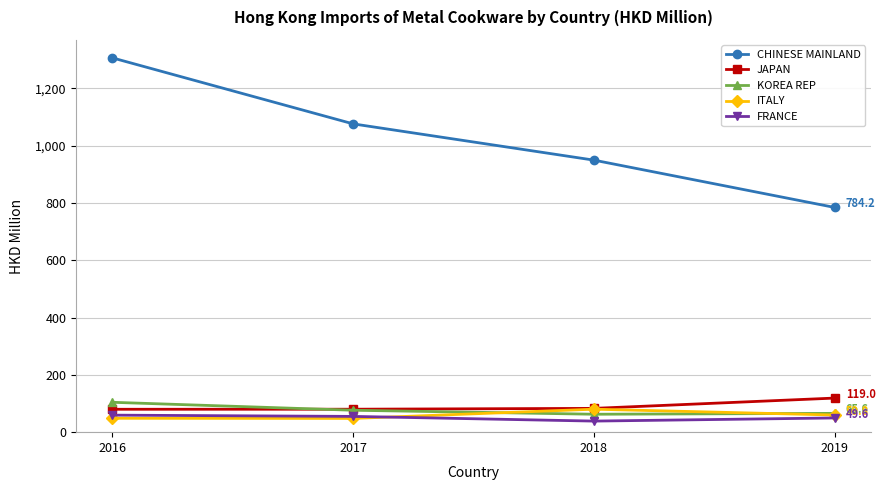

What are all the series names shown in the legend?

CHINESE MAINLAND, JAPAN, KOREA REP, ITALY, FRANCE